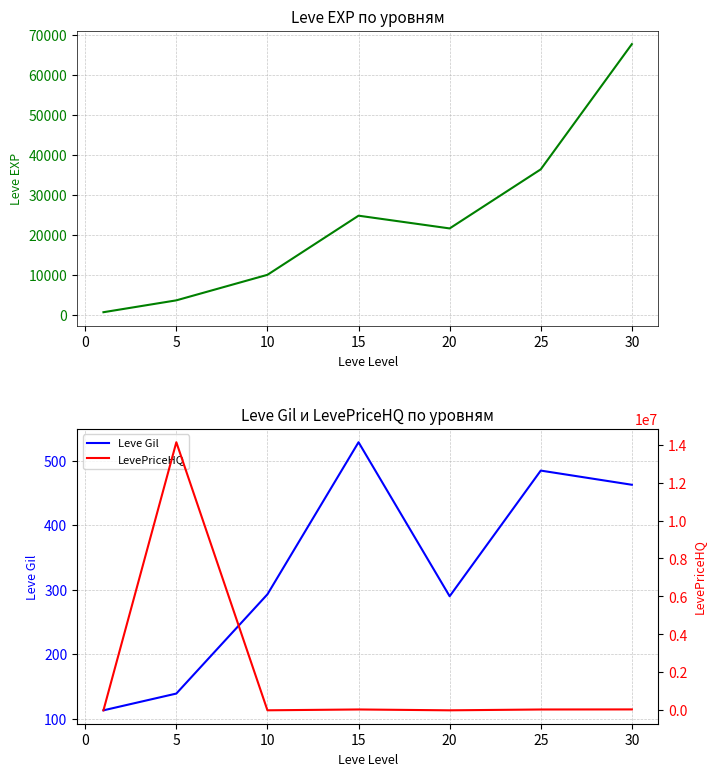

What is the maximum value for Leve Gil?

529